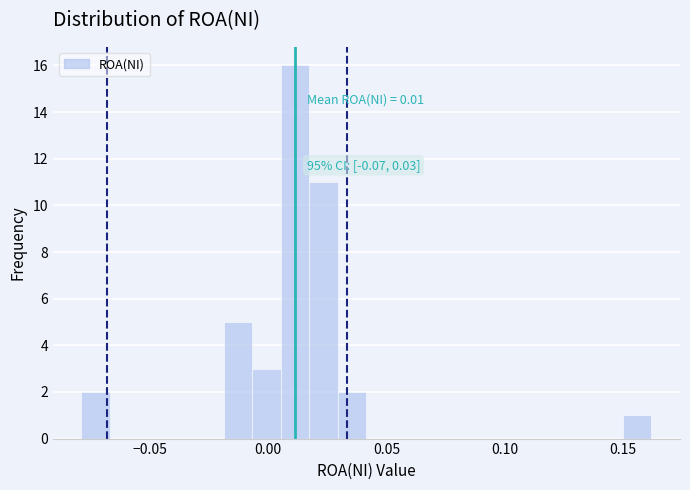

Read against the x-axis, roughly where is the centre of the tallest bar?

0.010